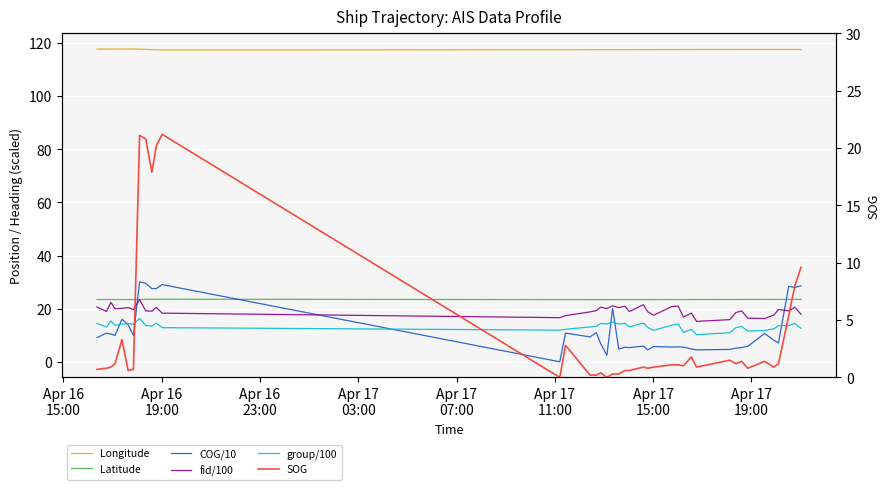

What is the average value of the group/100 series?

13.4